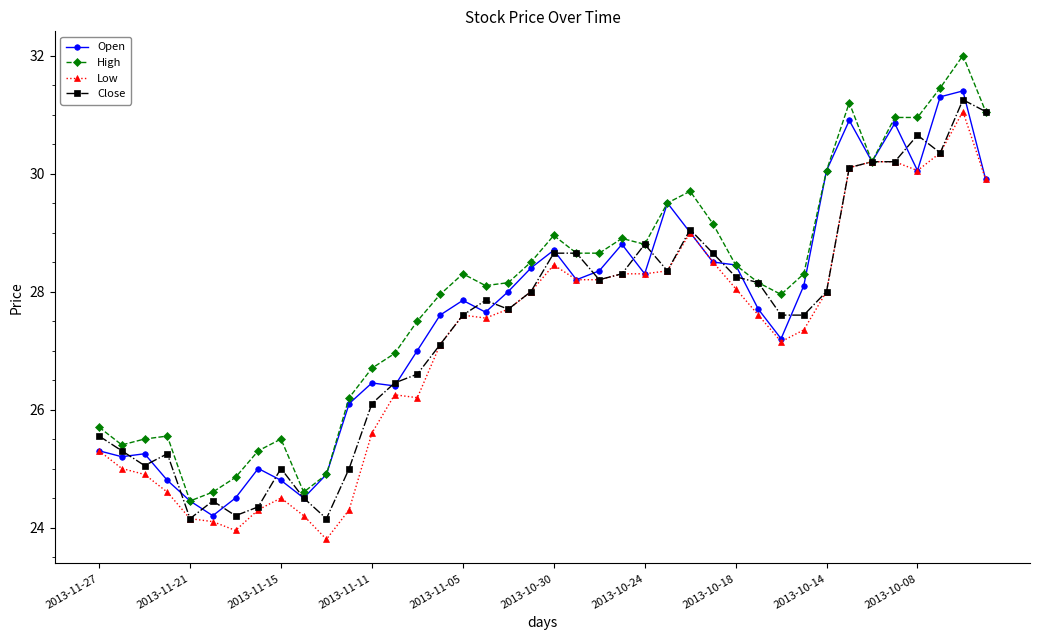

True or false: Open has more than 1 points higher than both neighbors.

True